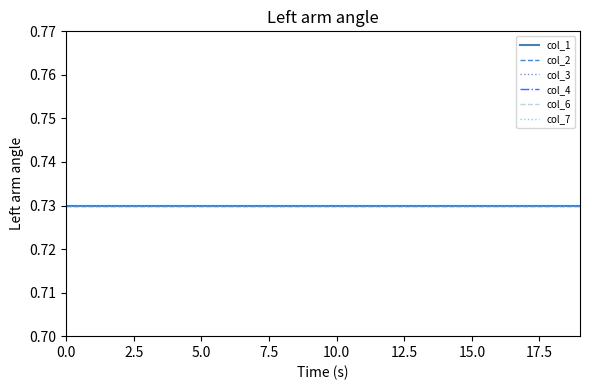

What position from the right is 10?

10